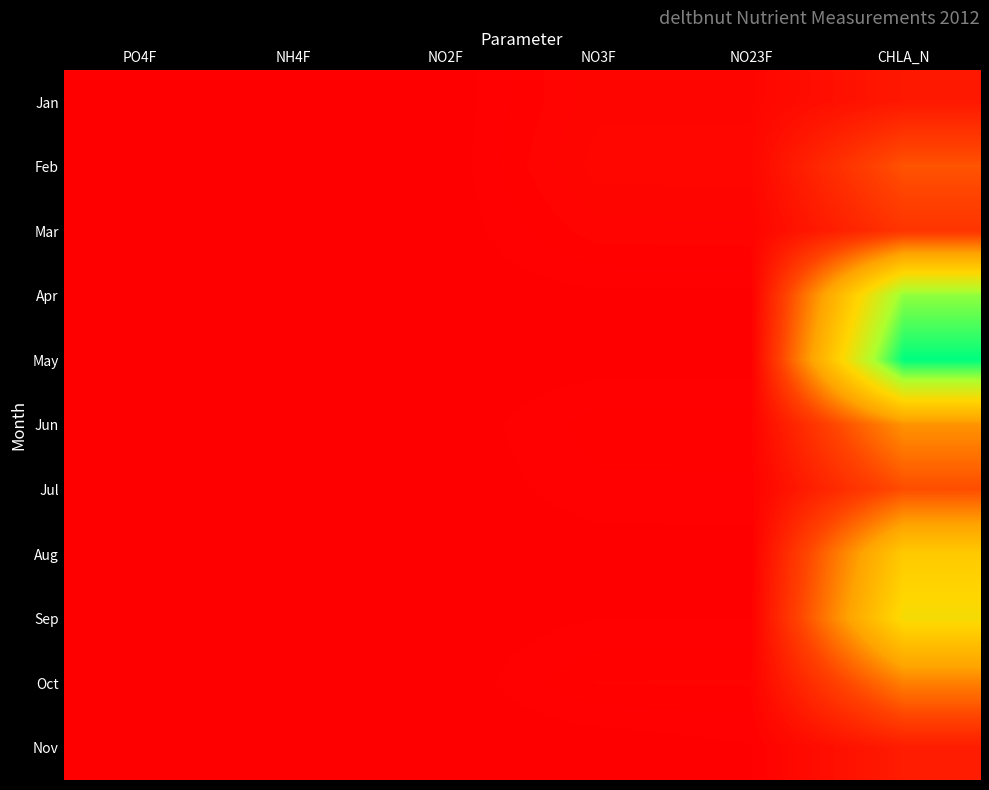

At how many categories does at least one series exceed 8?

1